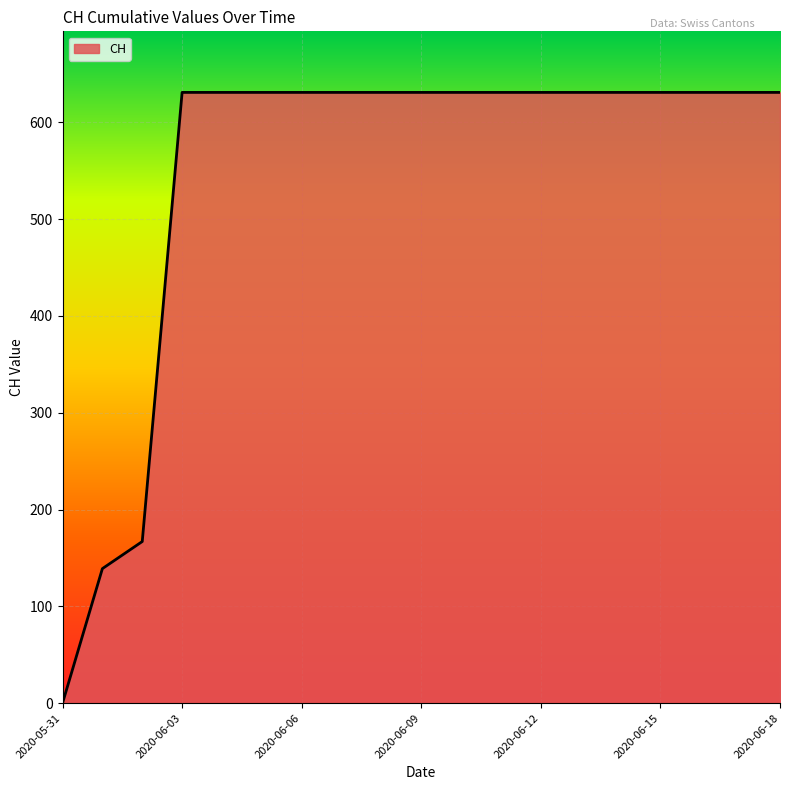

Does the chart have visible grid lines?

Yes